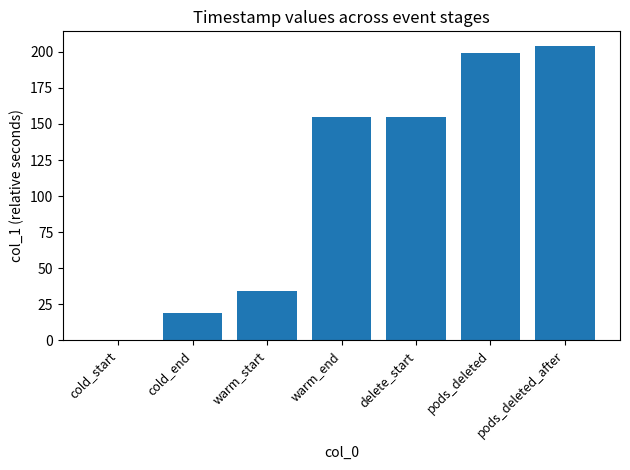

Reading right to left, extract all data points from this chart.

204.0	199.0	155.1	155.1	34.2	19.1	0.0